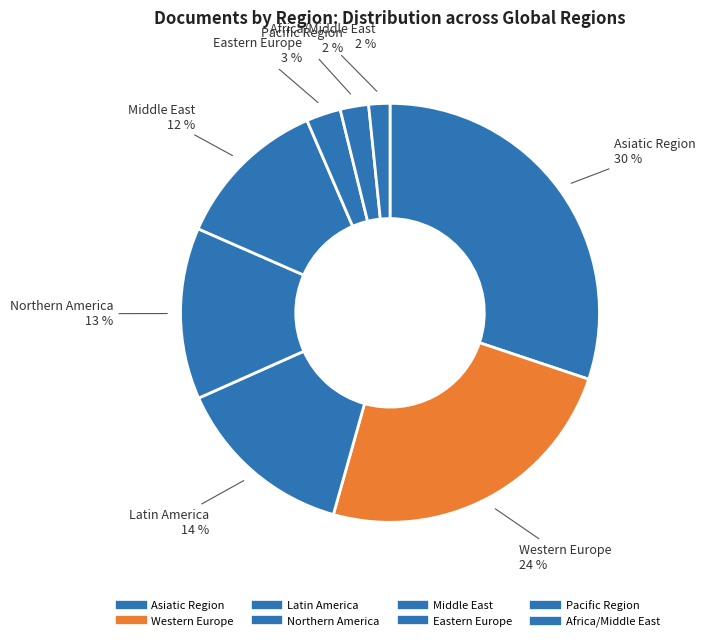

Which slice is the largest?

Asiatic Region